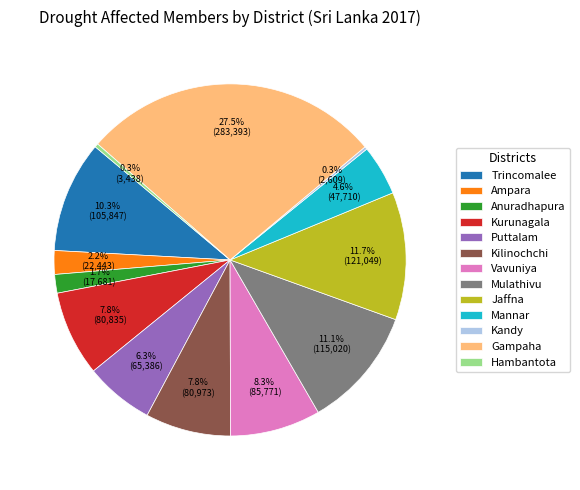

What percentage do Puttalam and Ampara together represent?

8.5%